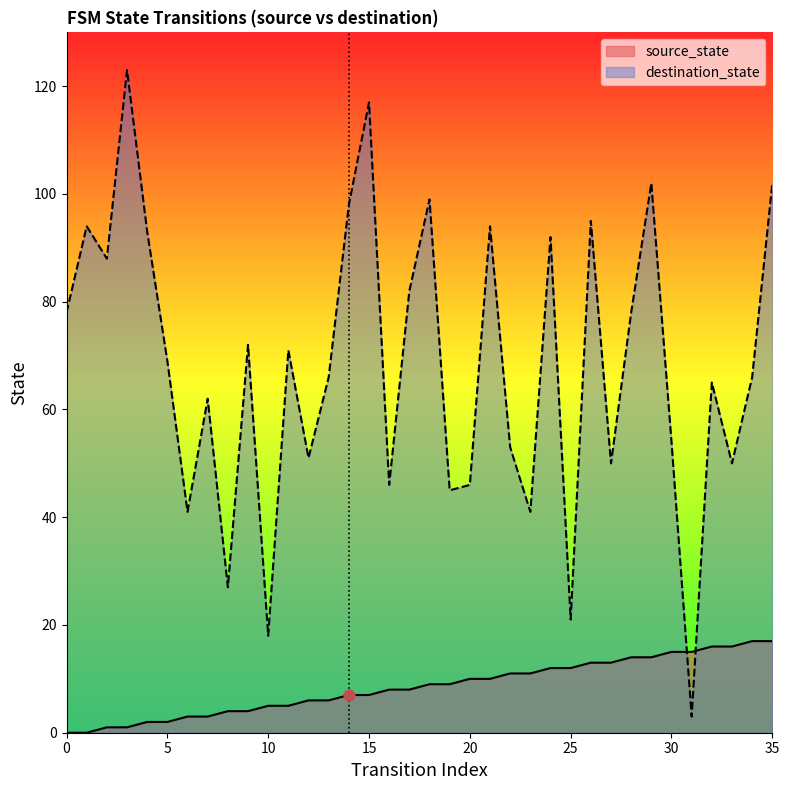

At how many categories does at least one series exceed 33?

32